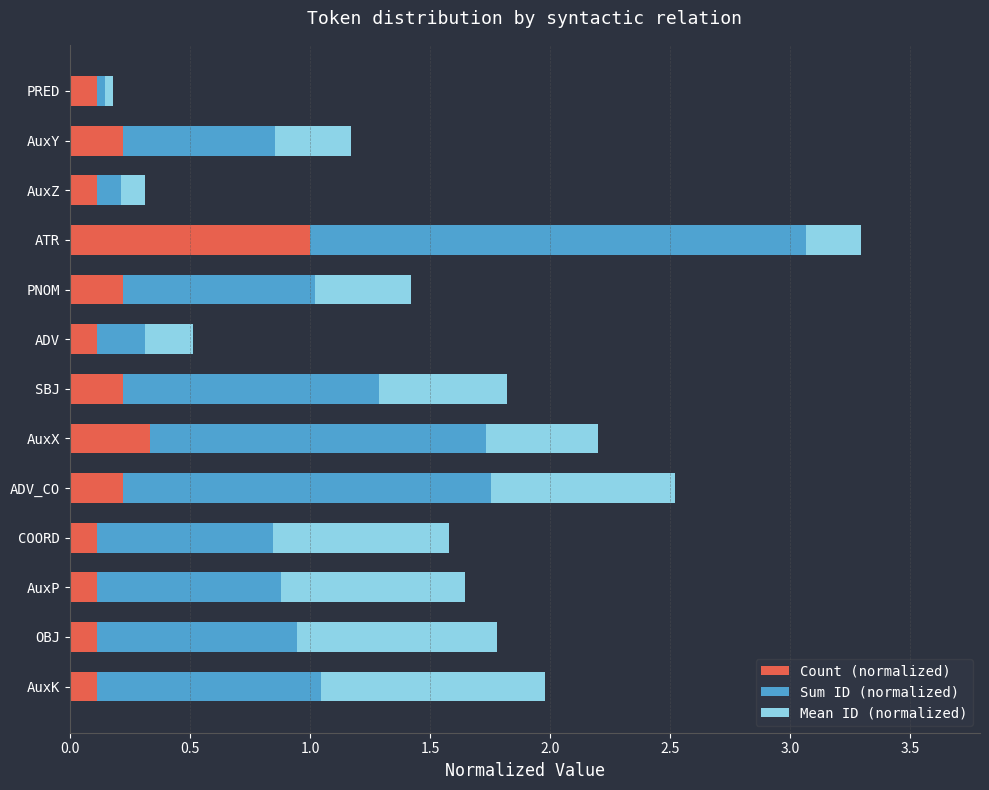

Count the Count (normalized) values in the range 0 to 1.

13